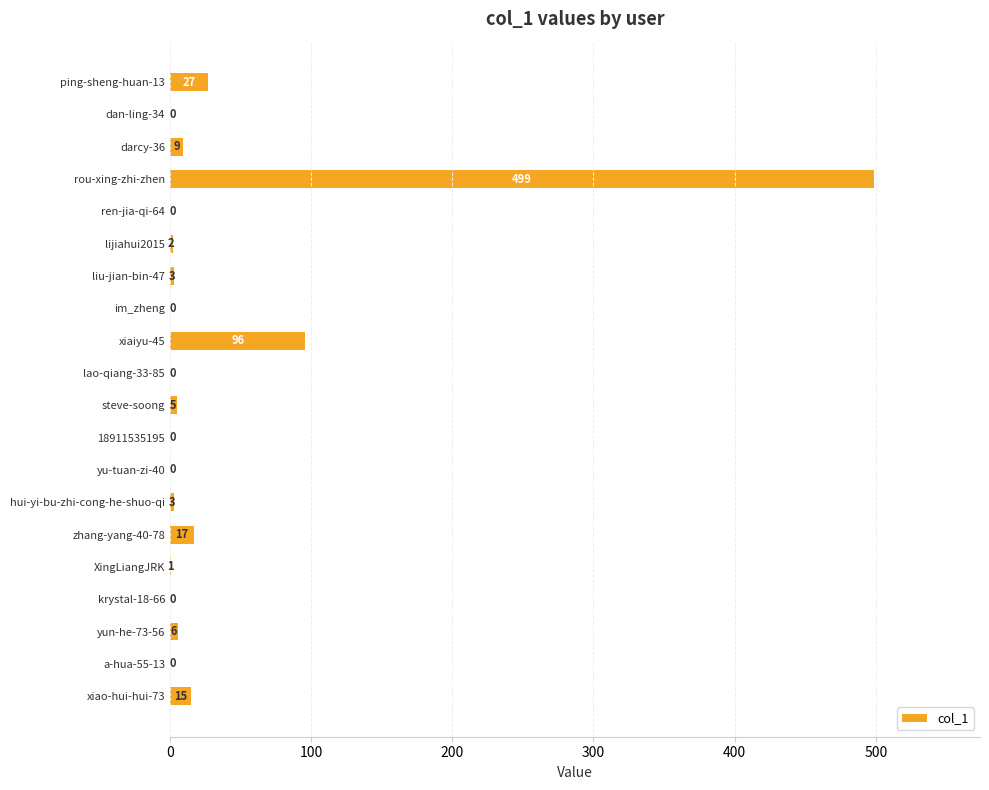

What is the change in value from lijiahui2015 to zhang-yang-40-78?

+15